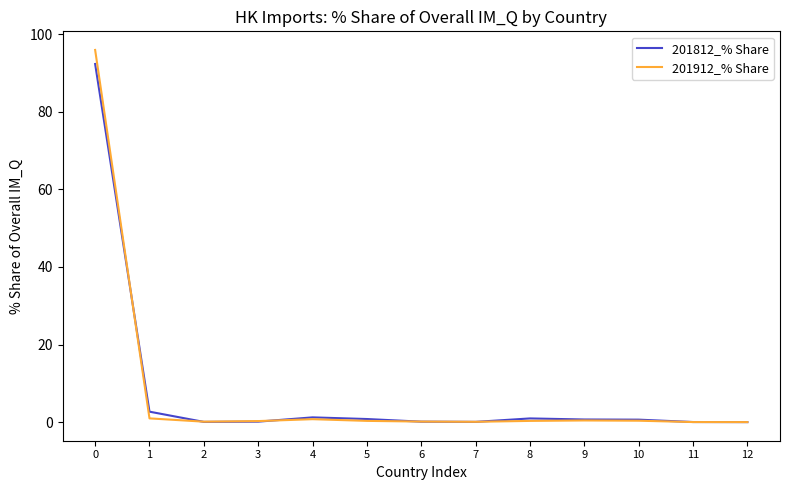

What are all the series names shown in the legend?

201812_% Share, 201912_% Share